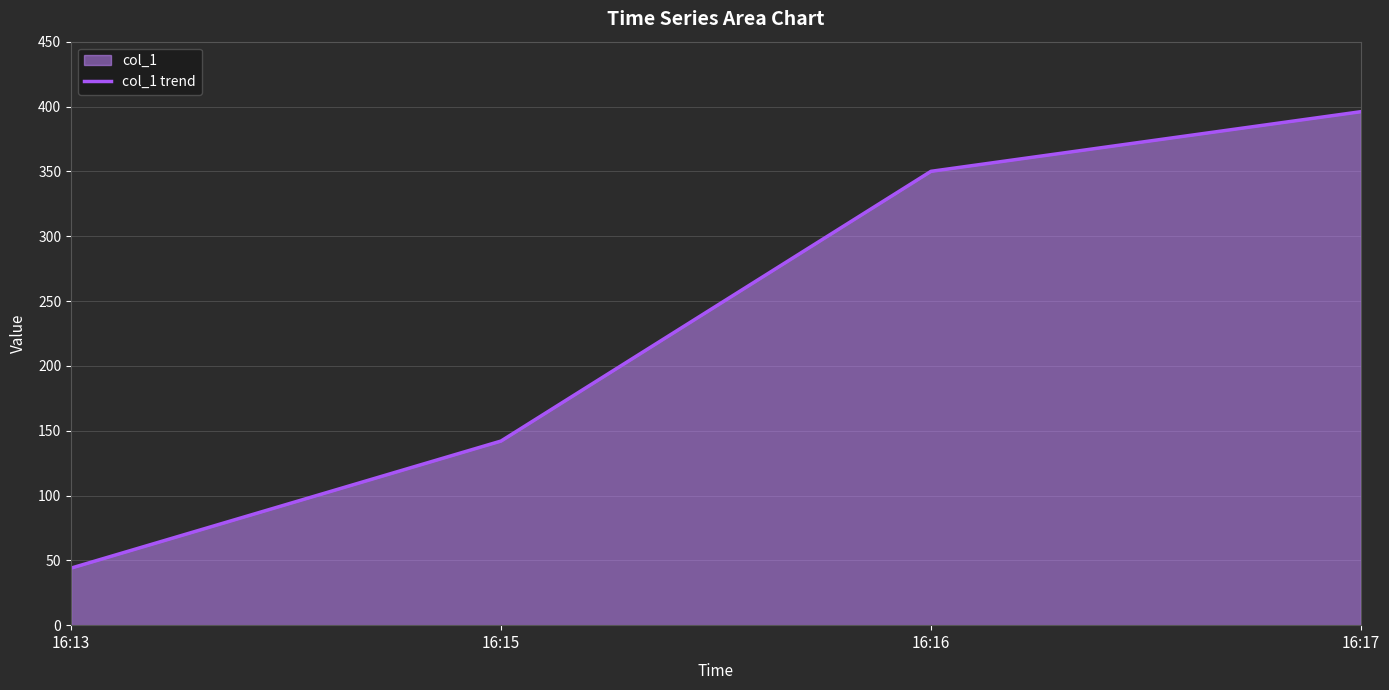

Rank the categories by value from highest to lowest.

16:17, 16:16, 16:15, 16:13